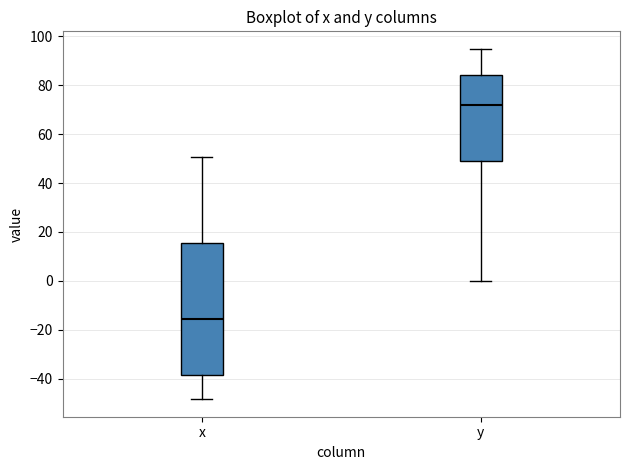

Which box's median line is the highest?

y